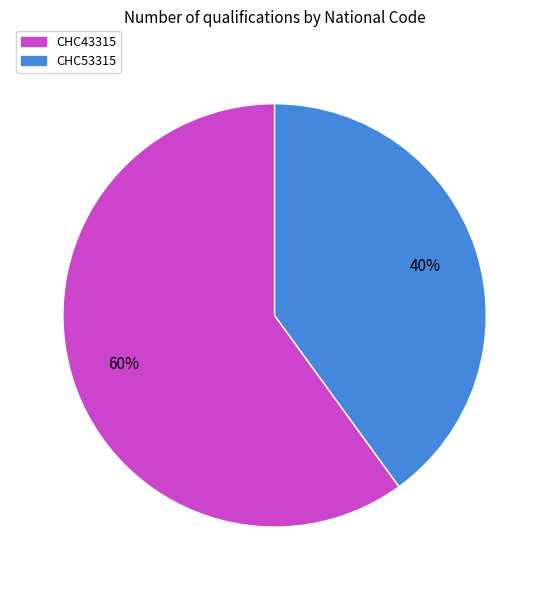

Rank the categories by value from lowest to highest.

CHC53315, CHC43315